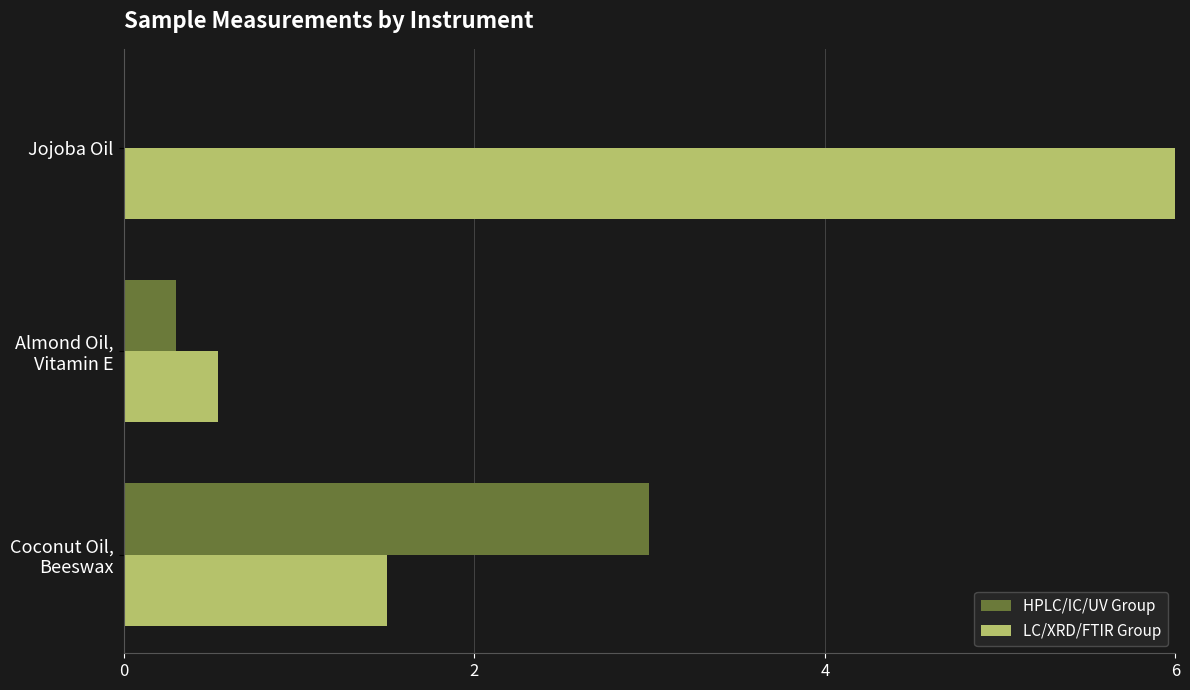

Which series has the largest range (max minus min)?

LC/XRD/FTIR Group